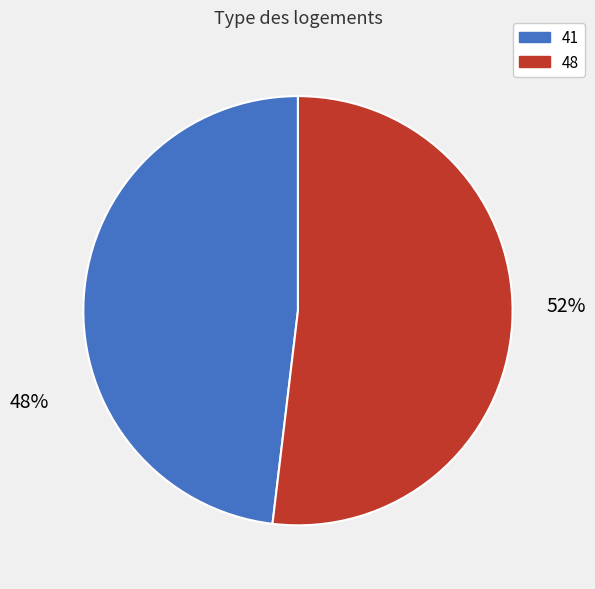

What is the largest slice in the pie chart?

48